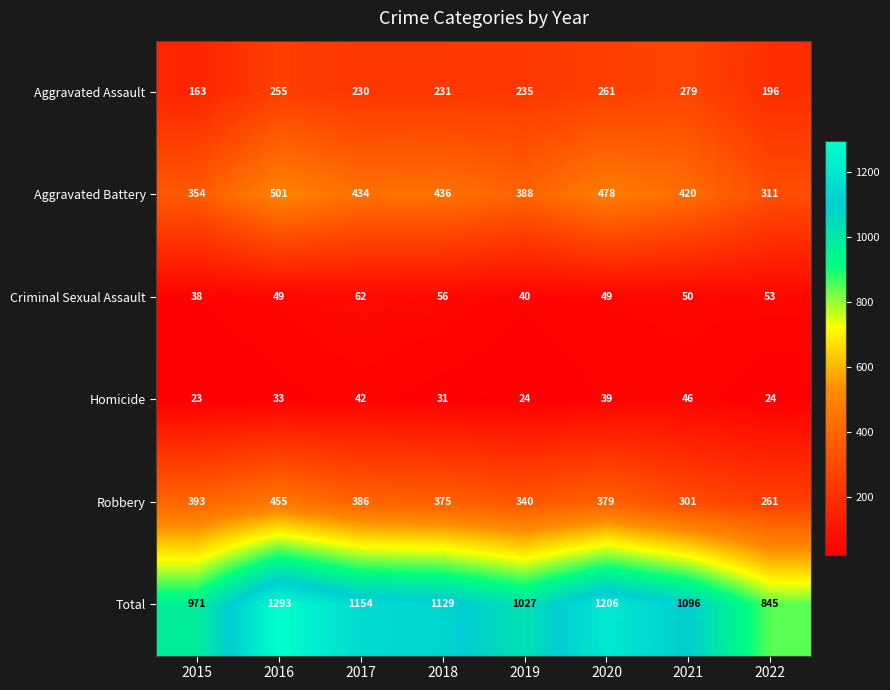

What is the total value across all series at 2022?

1690